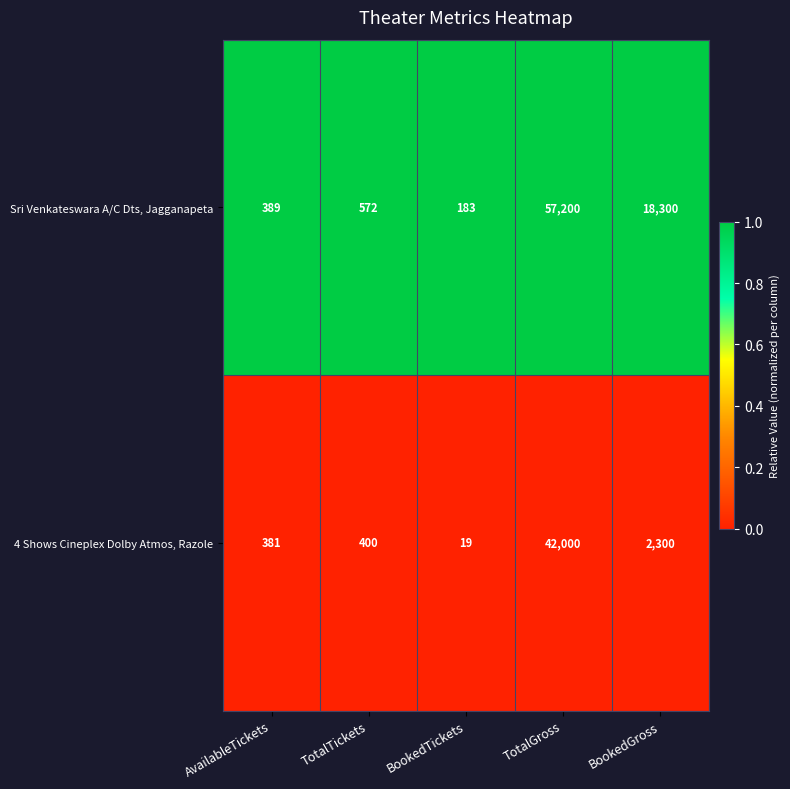

At which category is the sum across all series the highest?

TotalGross